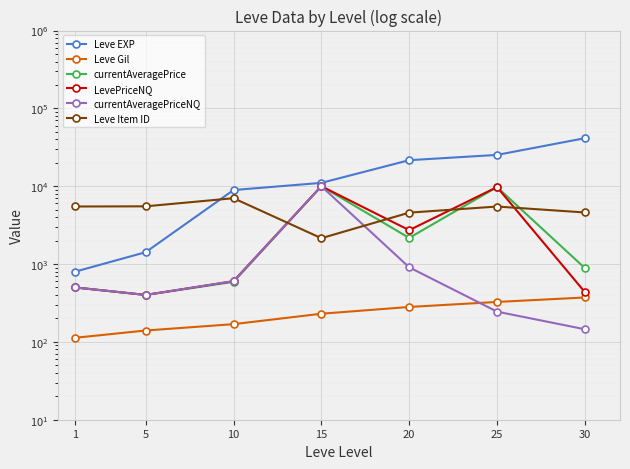

At which label is Leve EXP closest to 21105?

20